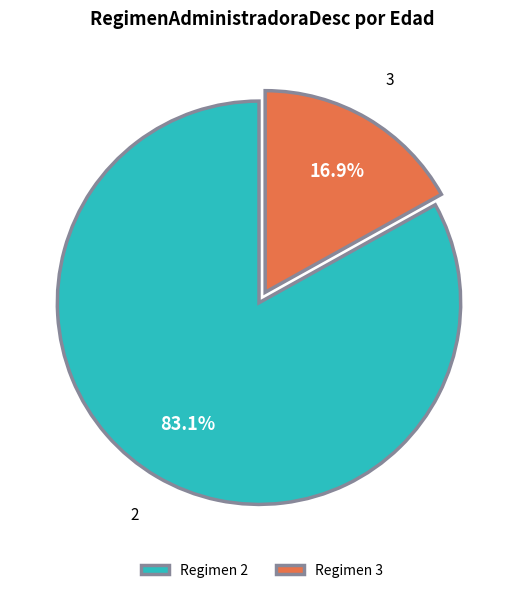

What percentage is NOT represented by Regimen 2?

16.9%